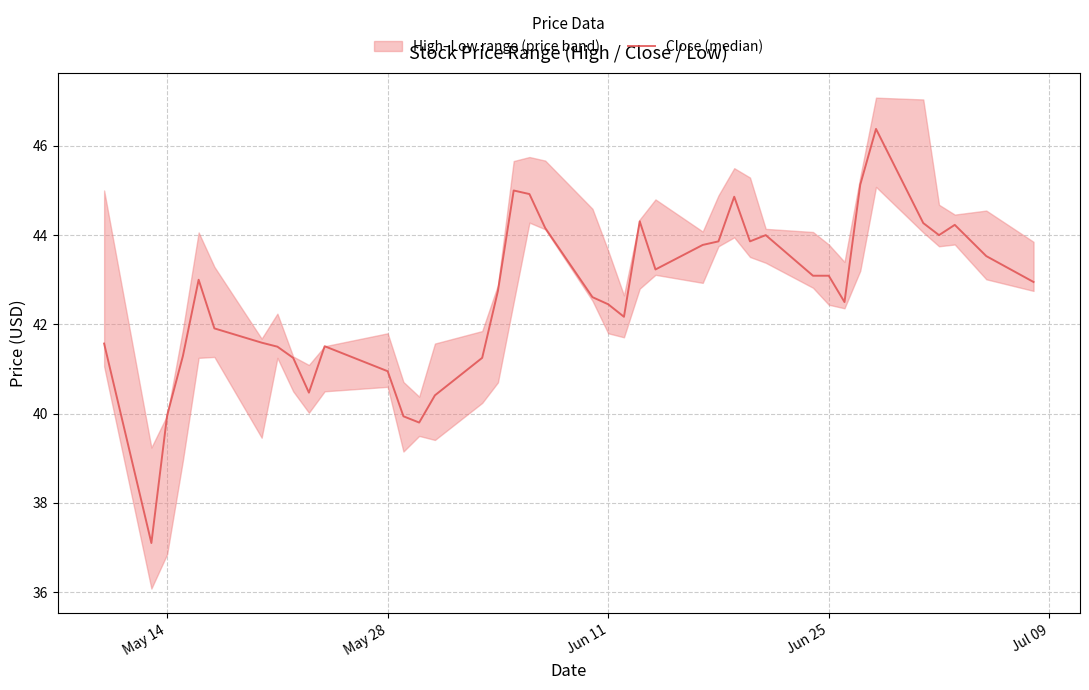

True or false: the data has more than 0 interior local peaks.

True